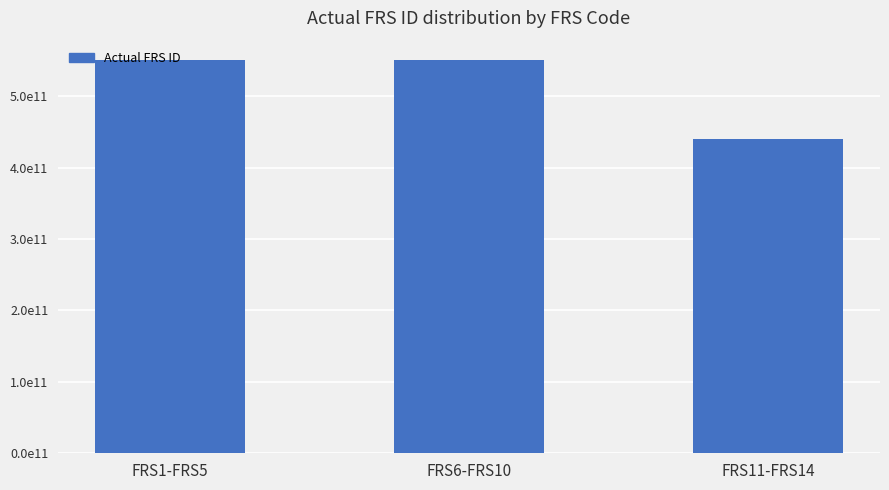

True or false: the data shows 550287035401 at FRS6-FRS10.

True